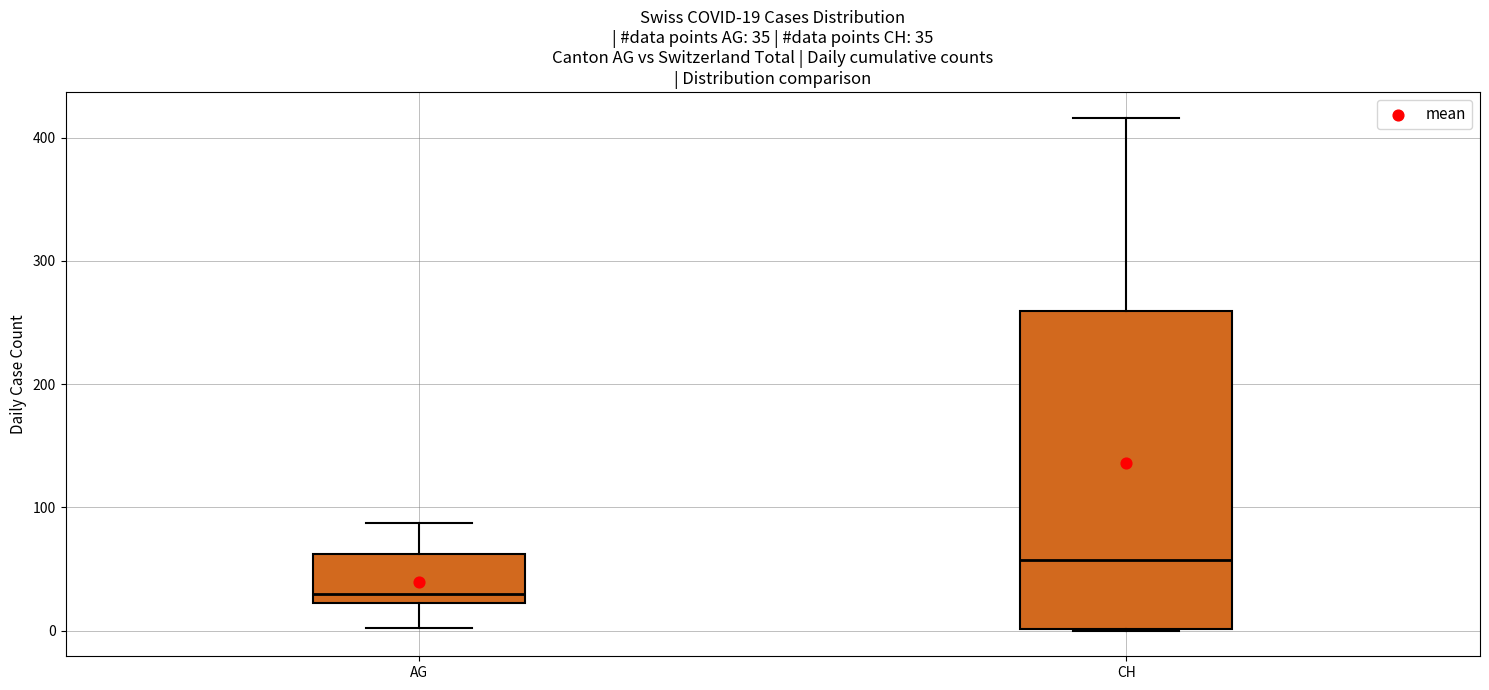

Which box is the tallest, from its lower edge to its upper edge?

CH